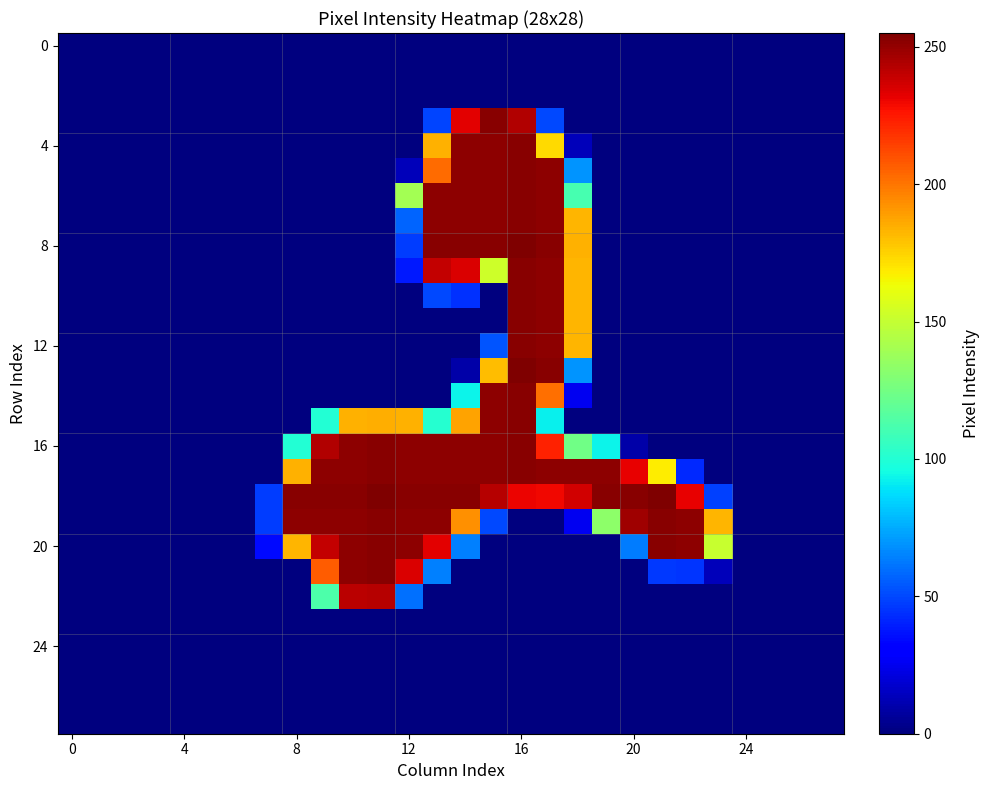

At how many categories does at least one series exceed 247?

15